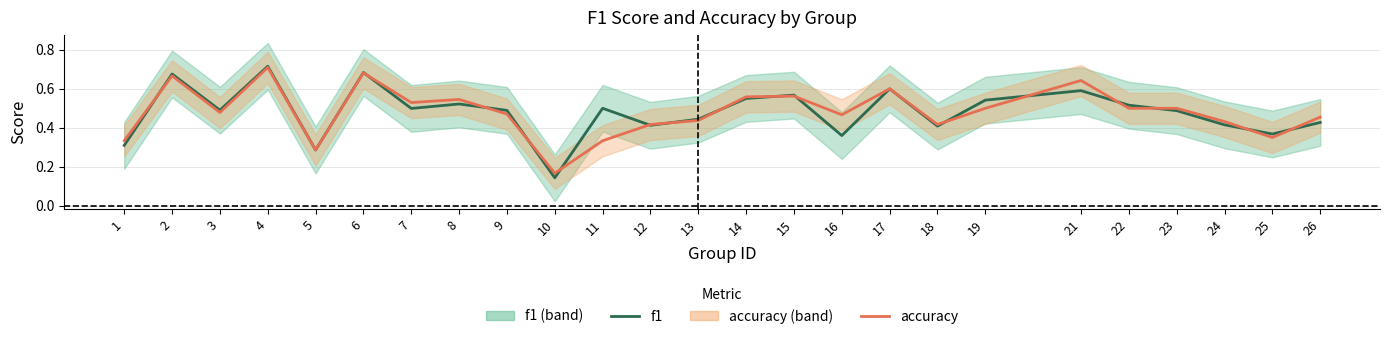

At which category does the chart reach its minimum across all series?

10